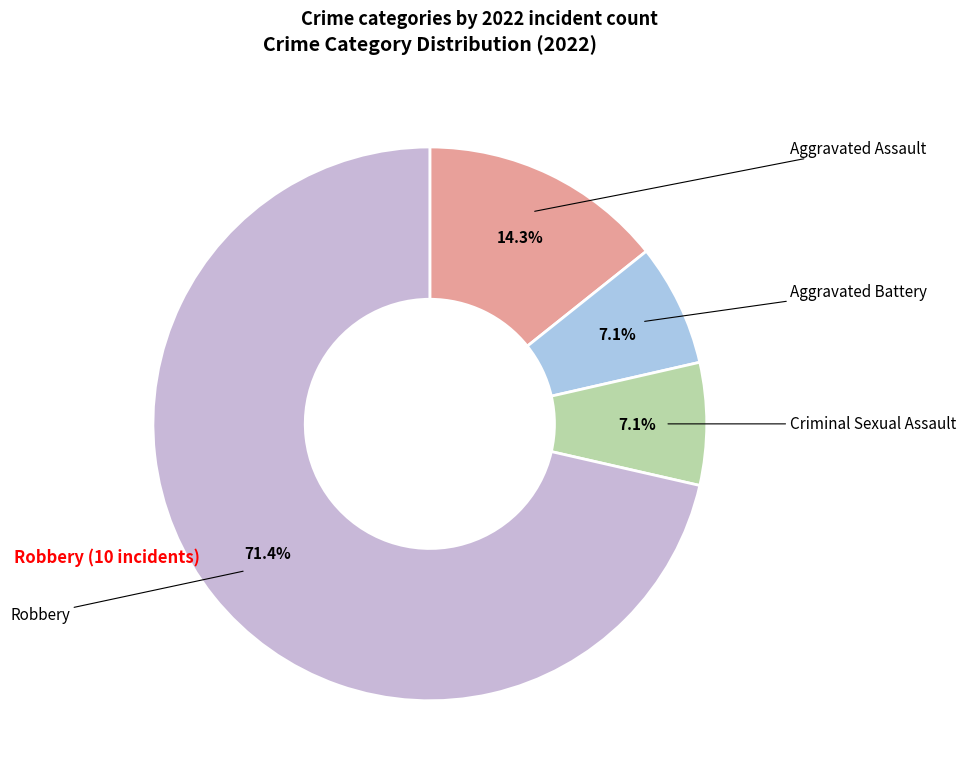

To the nearest percent, what percentage of the pie is Criminal Sexual Assault?

7%